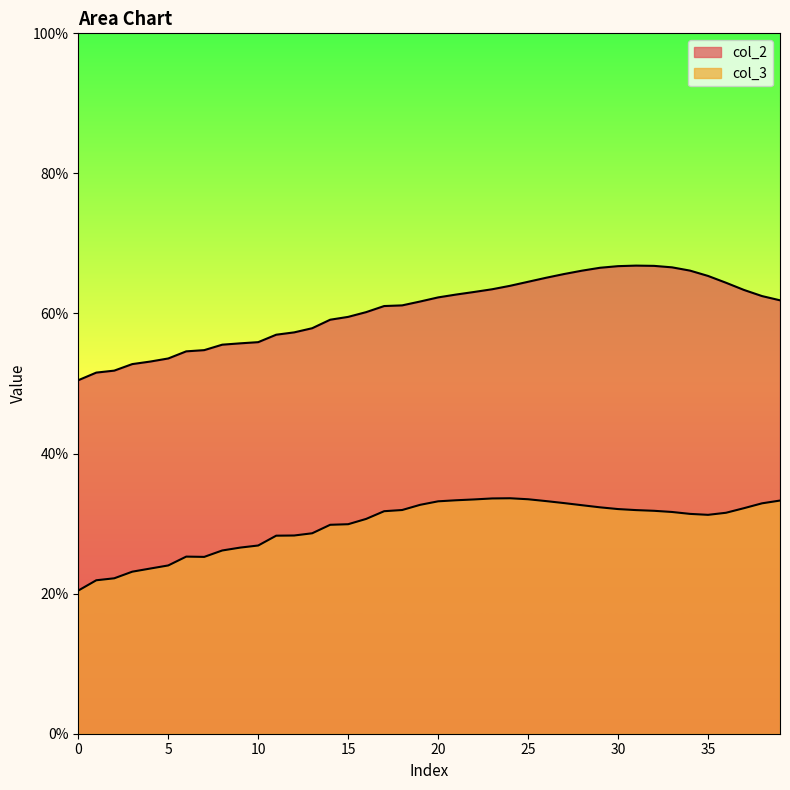

How many lines are shown in the chart?

2